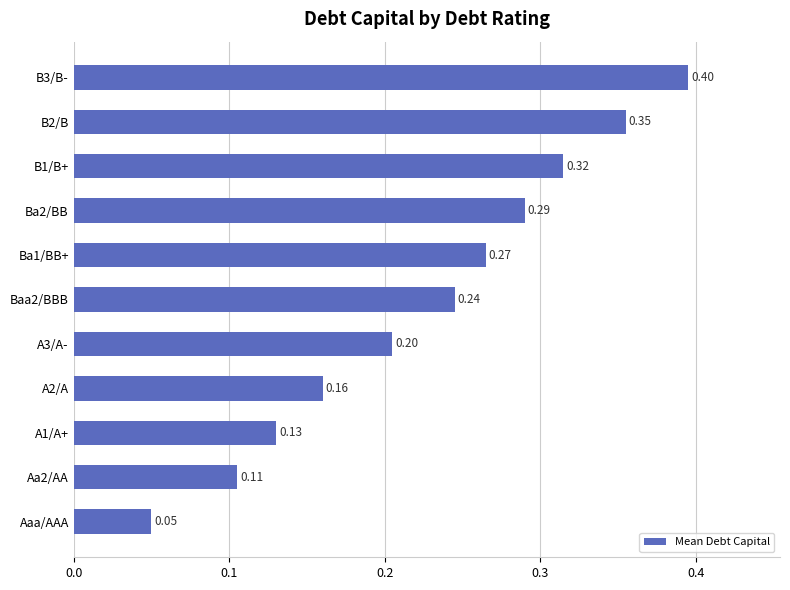

At which category does the chart reach its minimum across all series?

Aaa/AAA